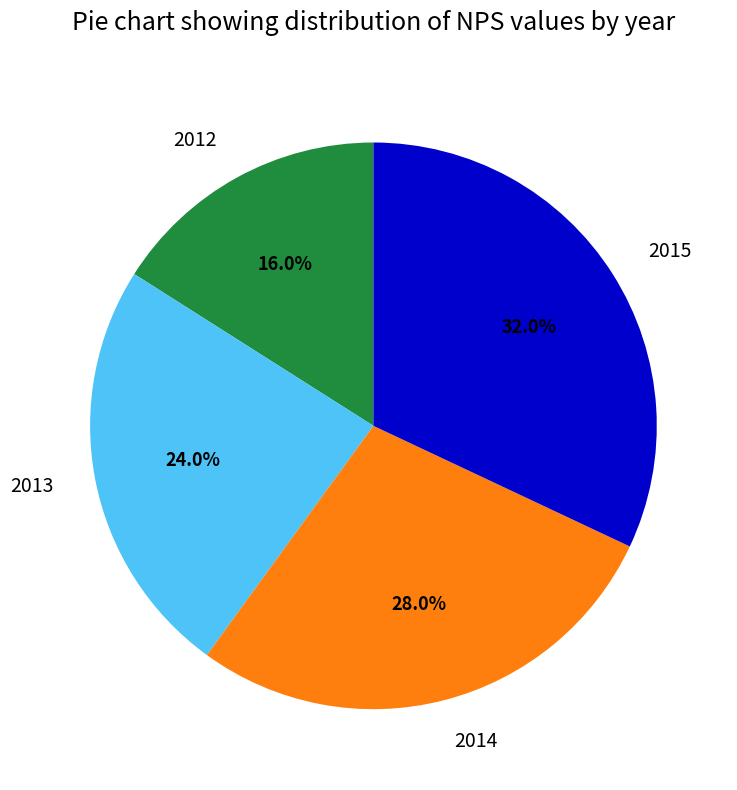

What percentage is the 2014 slice, to the nearest percent?

28%